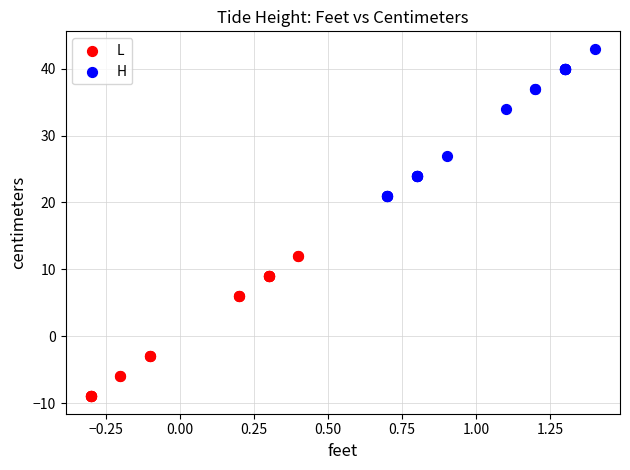

Which series reaches the minimum Y coordinate?

L